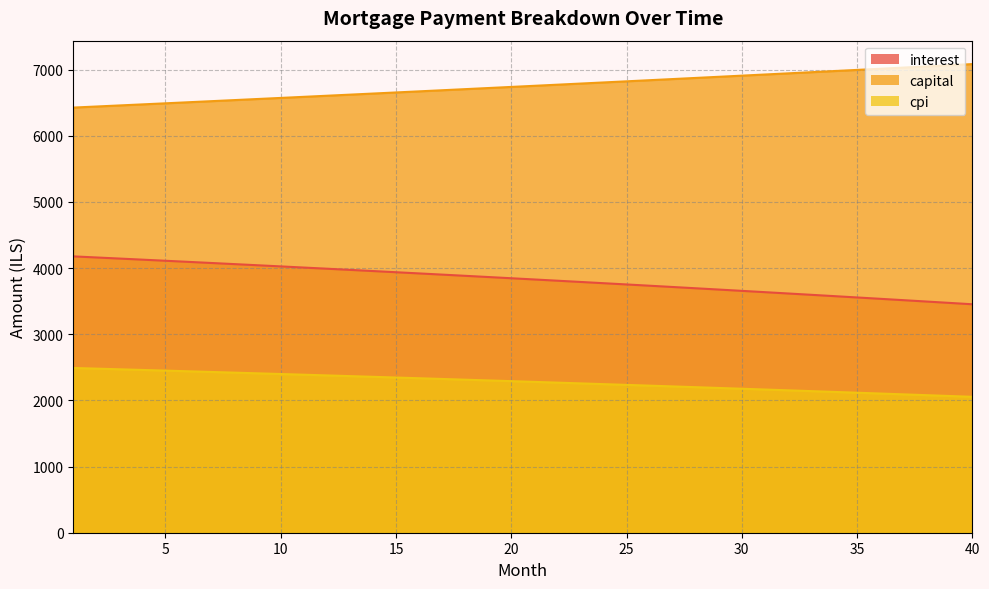

What are all the series names shown in the legend?

interest, capital, cpi